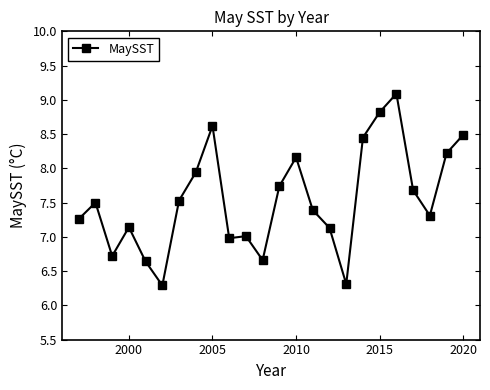

Is this an area chart (filled region under the line)?

No